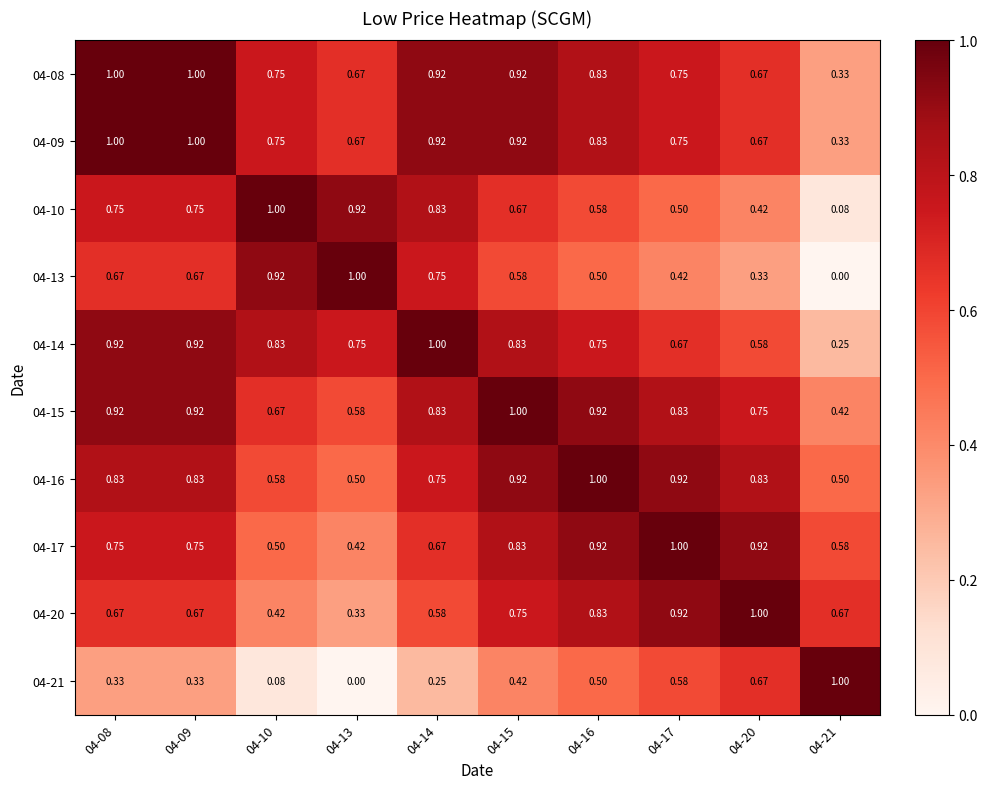

Is the value of 04-13 at 04-15 greater than the value of 04-21 at 04-08?

Yes